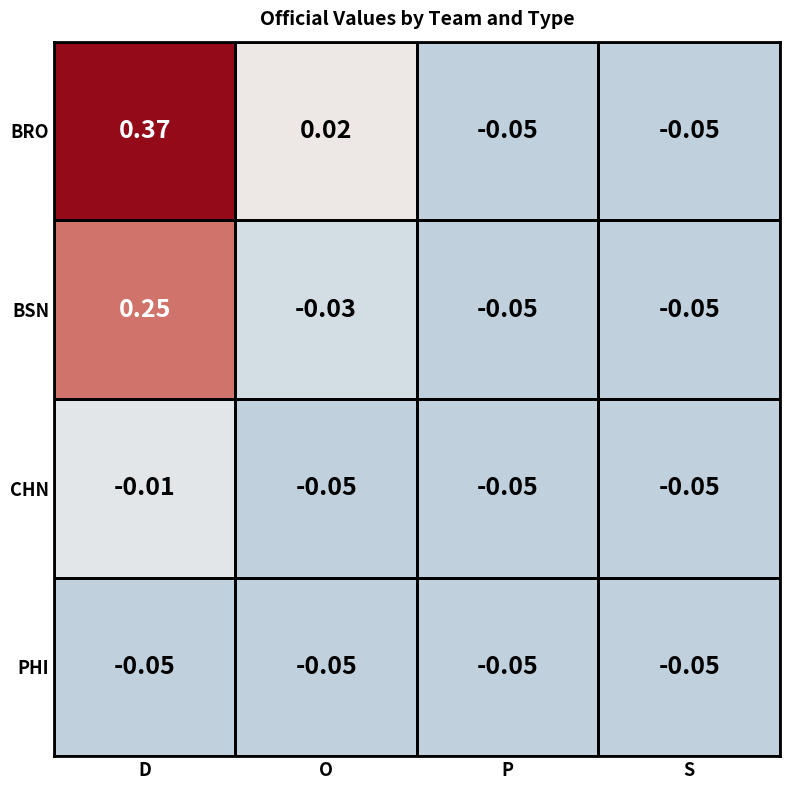

Which series has the widest spread of values?

BRO